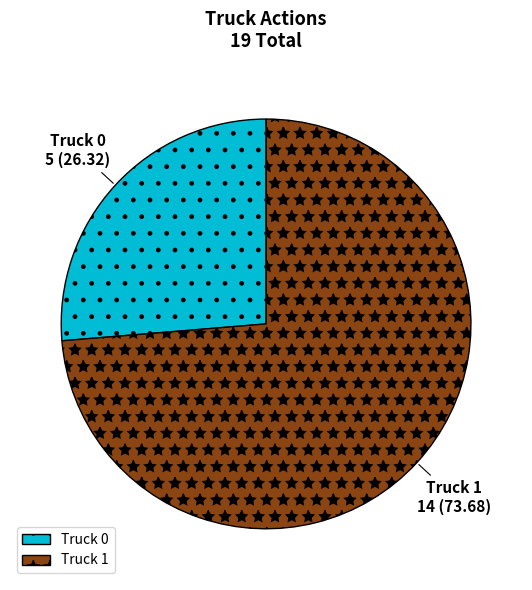

Do Truck 1 and Truck 0 together represent more than half of the pie?

Yes